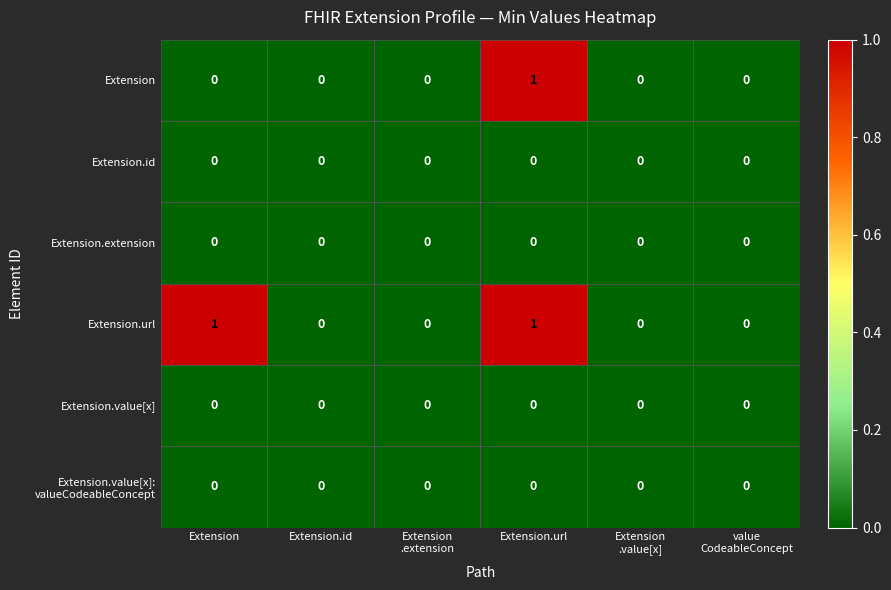

True or false: Extension.extension has a value of 0 at Extension.url.

True